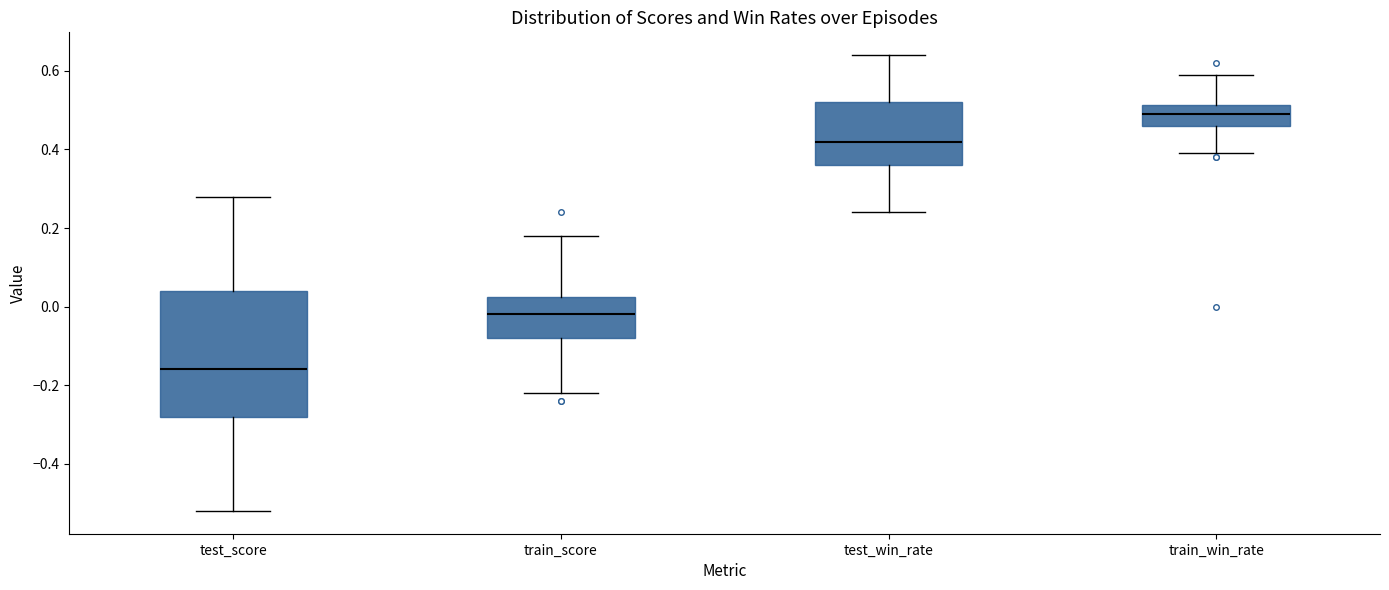

Reading left to right, transcribe this box plot: for each box, give where its median line is, the range the box spans, and where its two whiskers end, as read against the y-axis. The values are not printed on the chart, so give them approximately, as read against the axis.

test_score: median -0.16, box -0.28 to 0.04, whiskers -0.52 to 0.28
train_score: median -0.02, box -0.08 to 0.02, whiskers -0.22 to 0.18
test_win_rate: median 0.42, box 0.36 to 0.52, whiskers 0.24 to 0.64
train_win_rate: median 0.50, box 0.46 to 0.52, whiskers 0.40 to 0.60